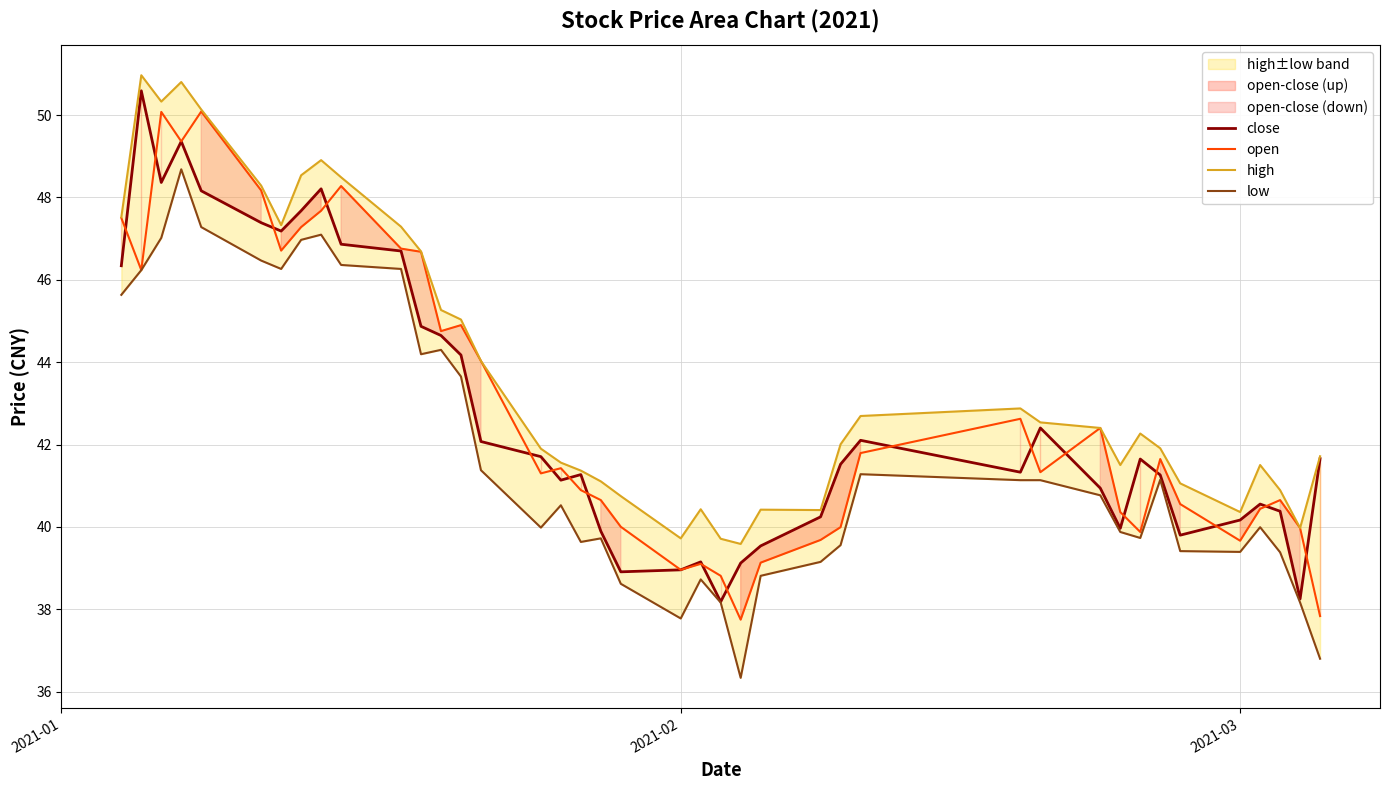

True or false: open and low cross at least once.

False